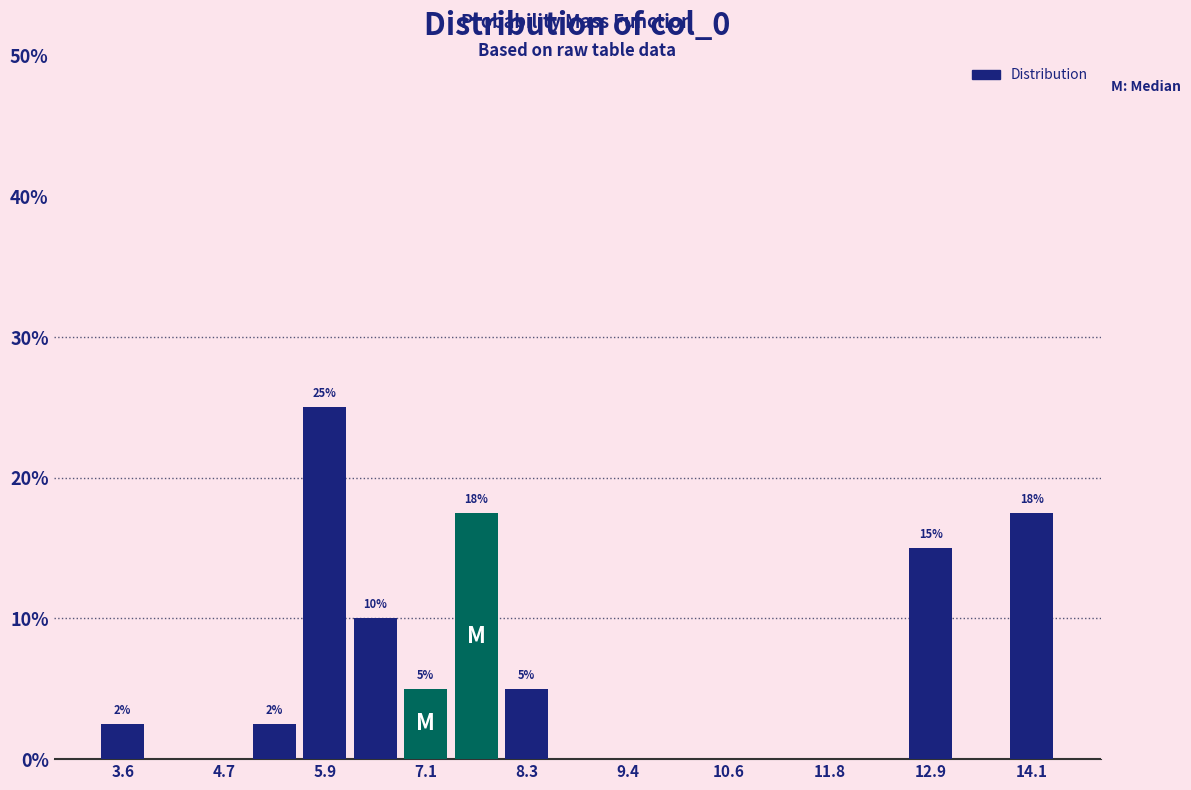

Read against the x-axis, roughly where is the centre of the tallest bar?

6.0